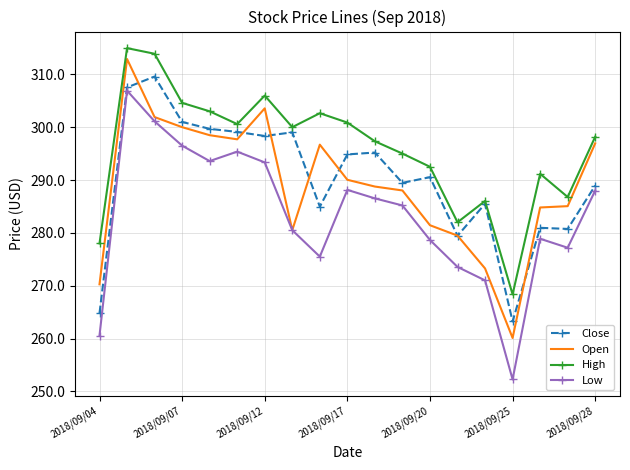

What is the minimum value shown in the chart?

252.3